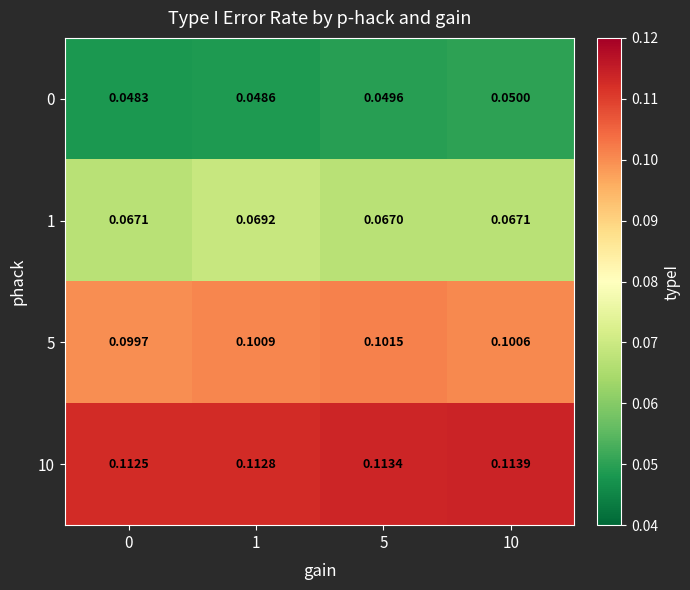

Is the value of 5 at 5 greater than the value of 10 at 0?

No